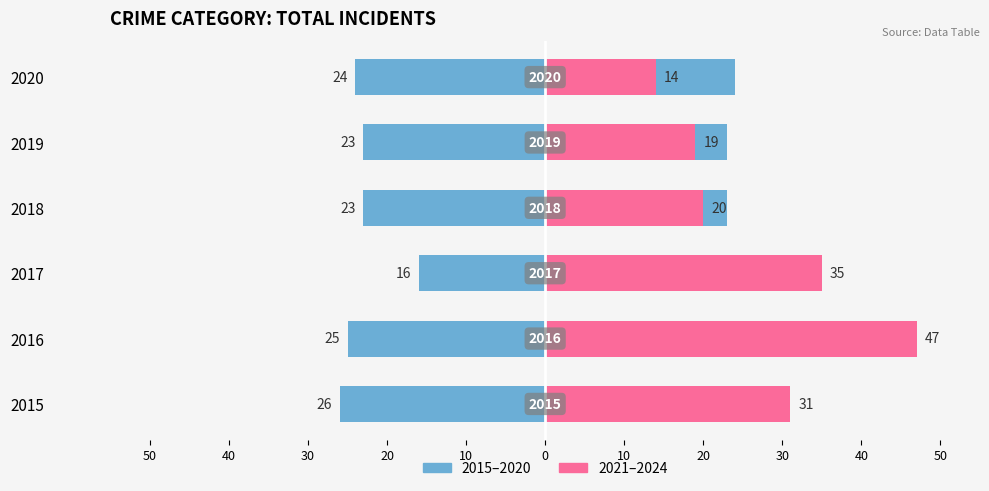

What value does the Right (later years) series have at 2020, to the nearest 5?

15